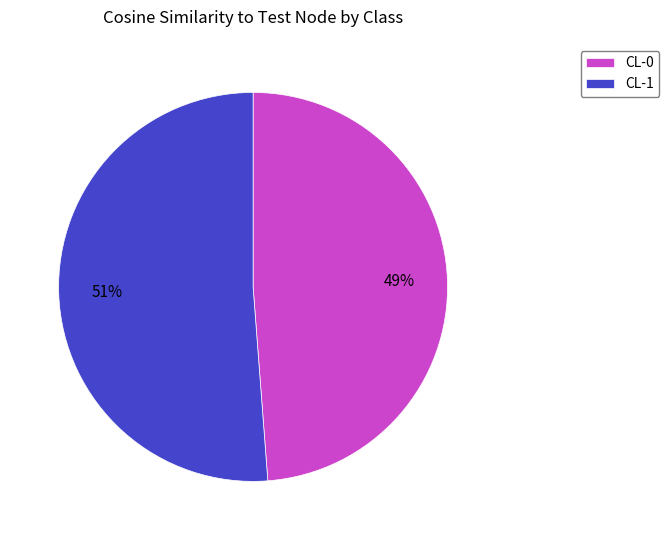

To the nearest percent, what is the difference between the largest and smallest slice percentages?

2%